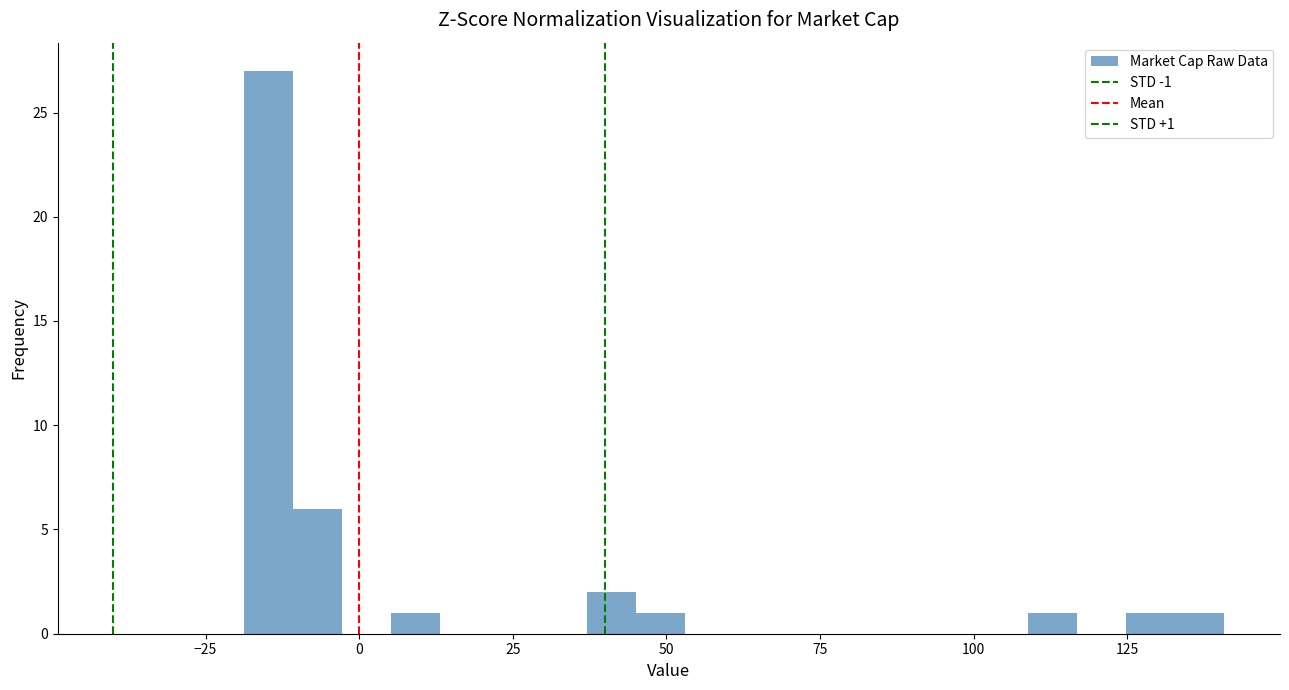

Read against the x-axis, roughly where is the centre of the tallest bar?

-15